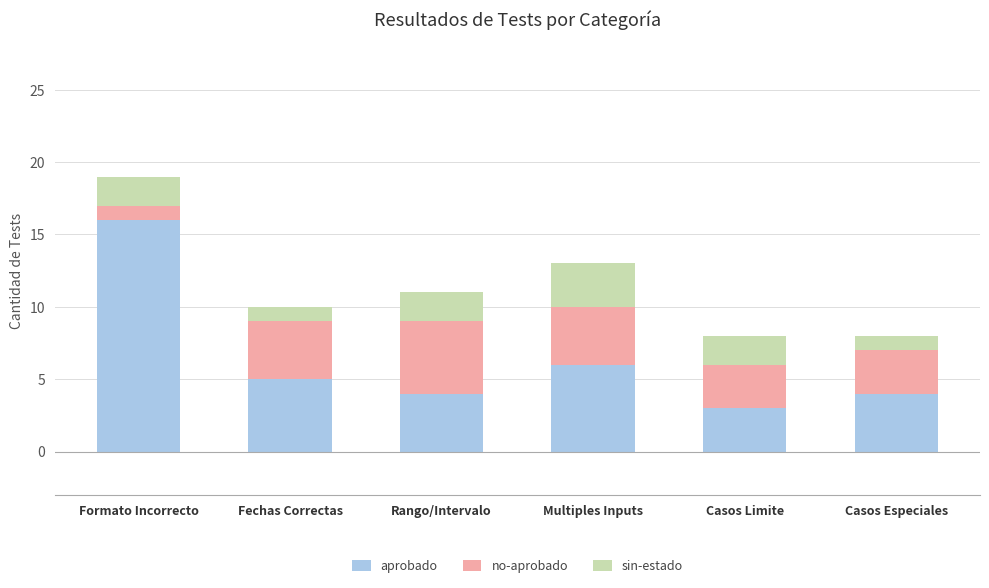

What are all the series names shown in the legend?

aprobado, no-aprobado, sin-estado